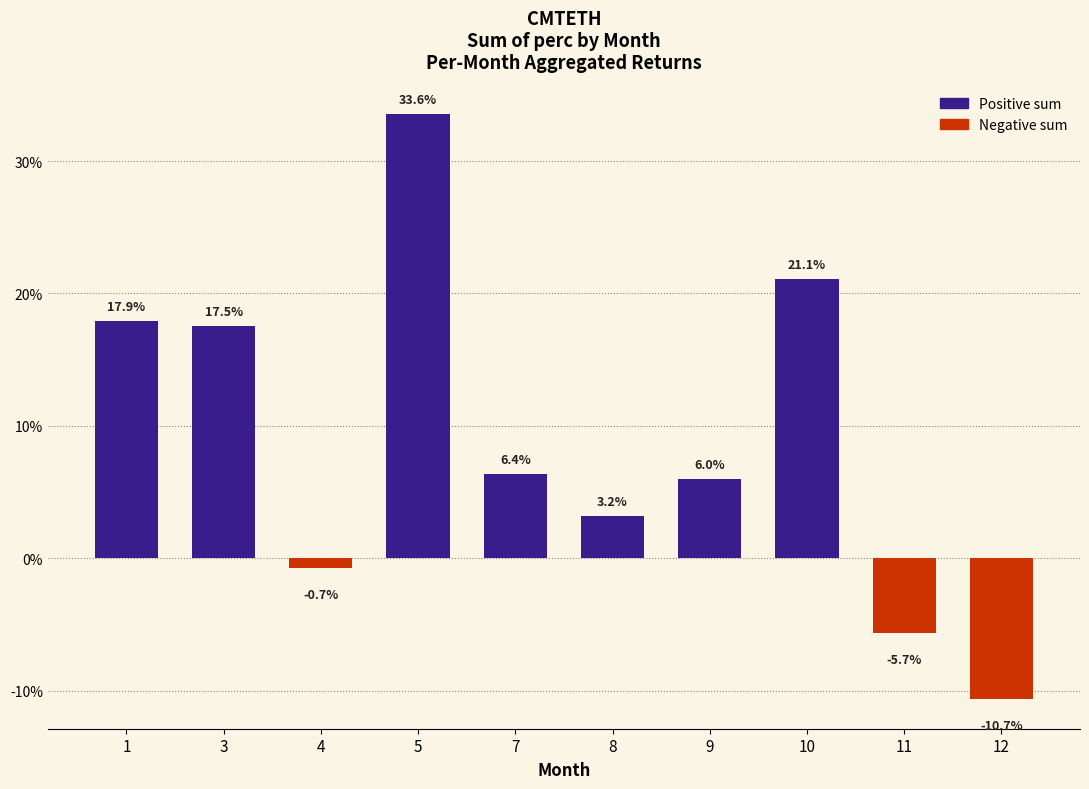

What is the ratio of the value at 5 to the value at 7?

5.2